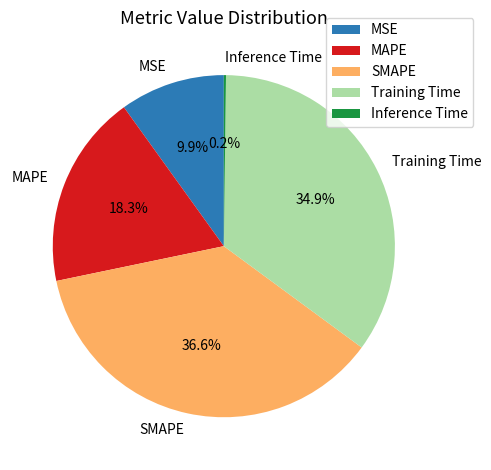

Is the sum of MAPE and MSE greater than half?

No